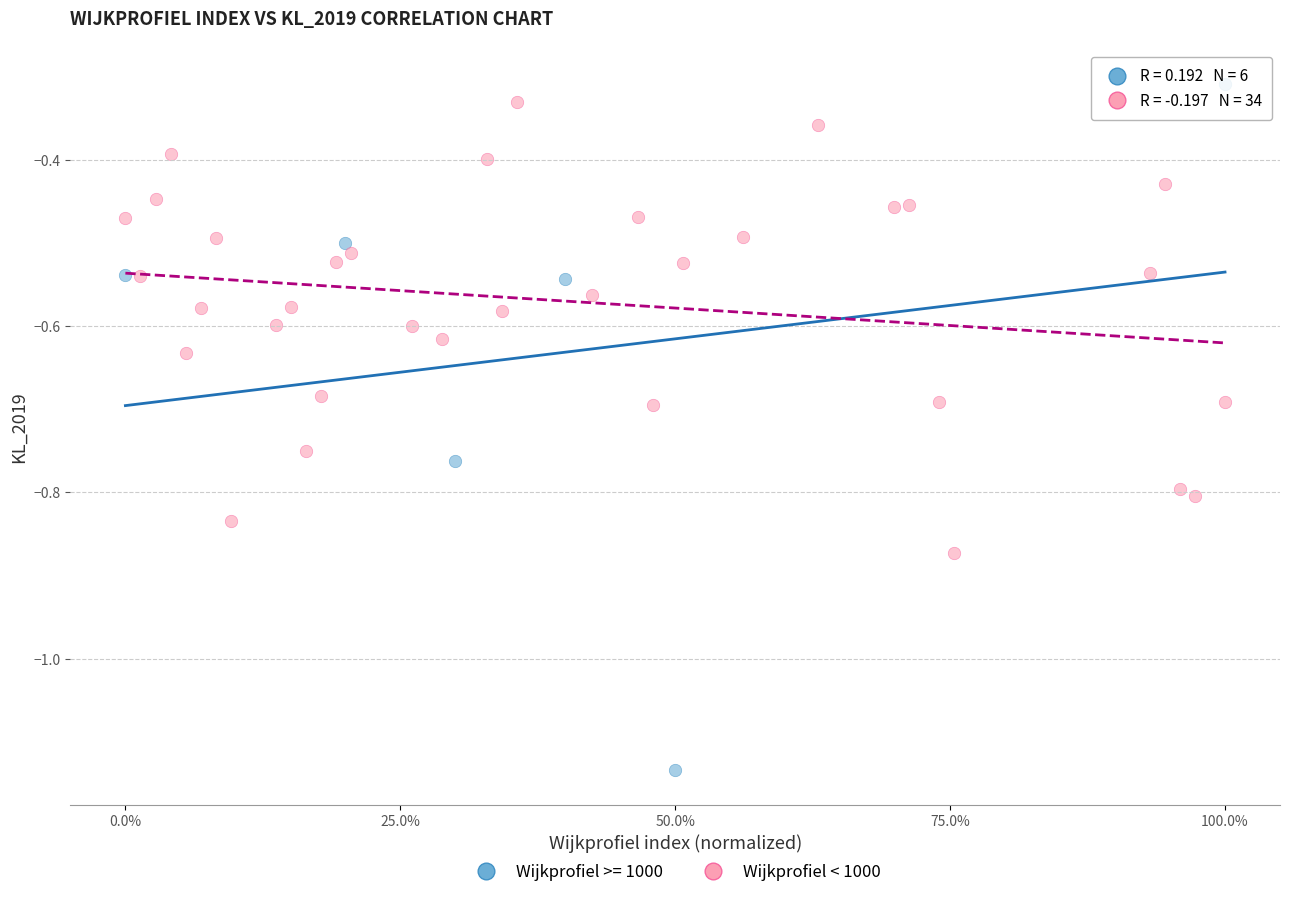

Which series has the widest spread of Y values?

Wijkprofiel >= 1000